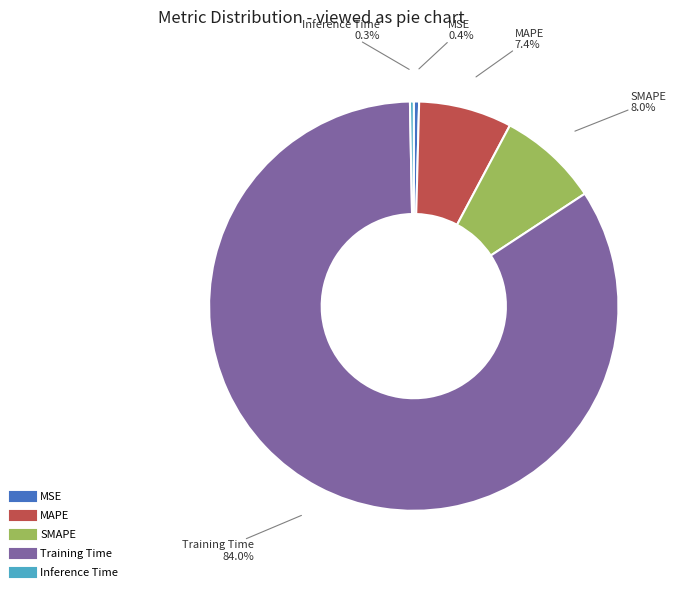

To the nearest percent, what percentage of the pie is Training Time?

84%